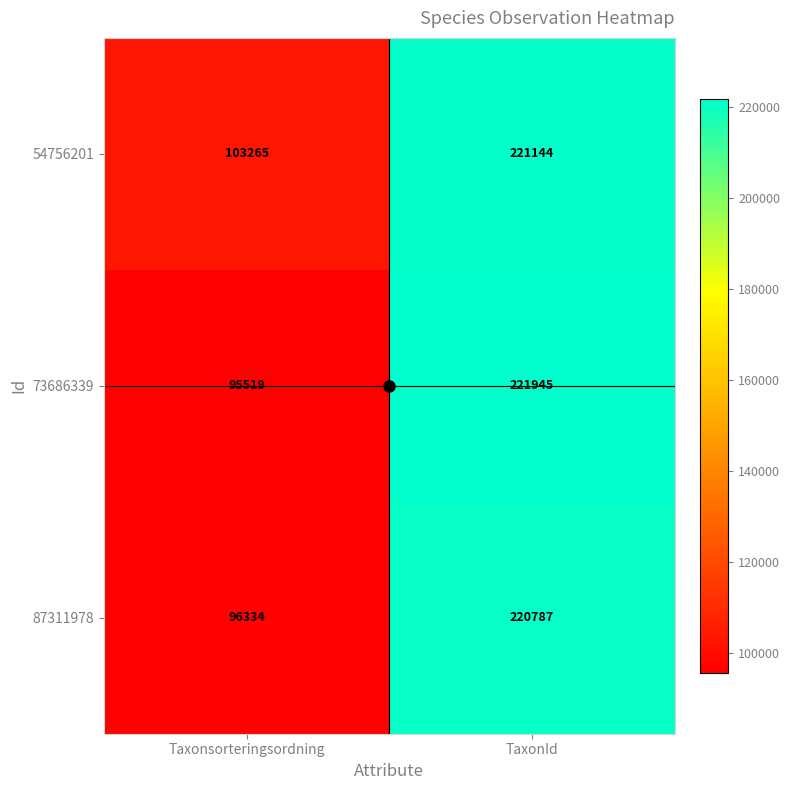

What is the sum of the 87311978 values at TaxonId and Taxonsorteringsordning?

317121